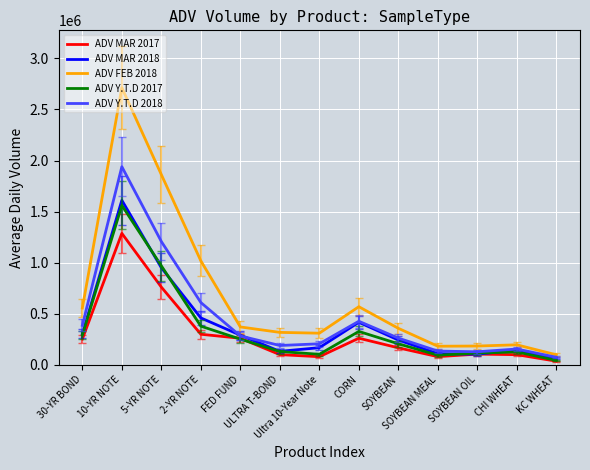

Which series has the largest range (max minus min)?

ADV FEB 2018